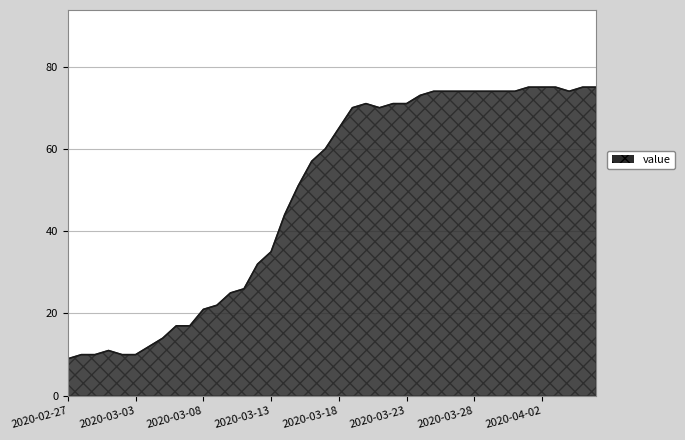

What is the difference between the maximum and minimum values?

66